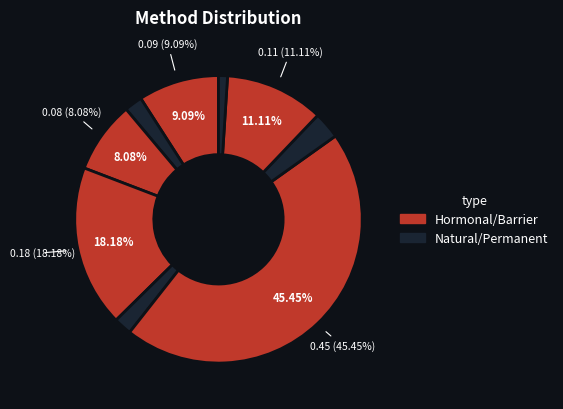

What is the change in value from Implant to Fertility awareness?

+0.1